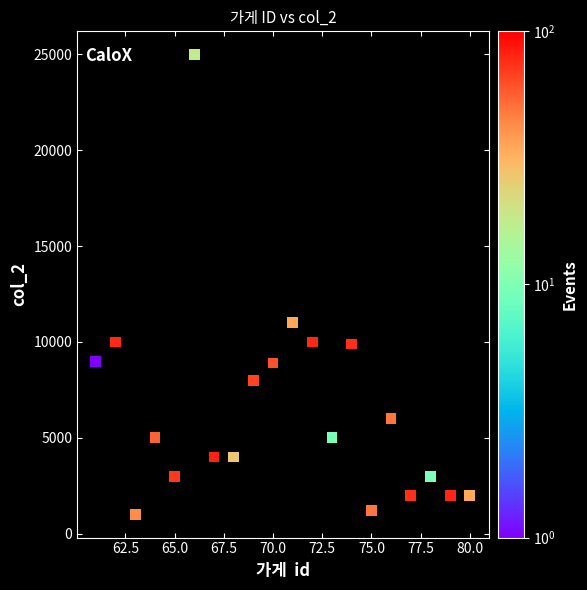

What is the range of Y values (max minus min)?

24000